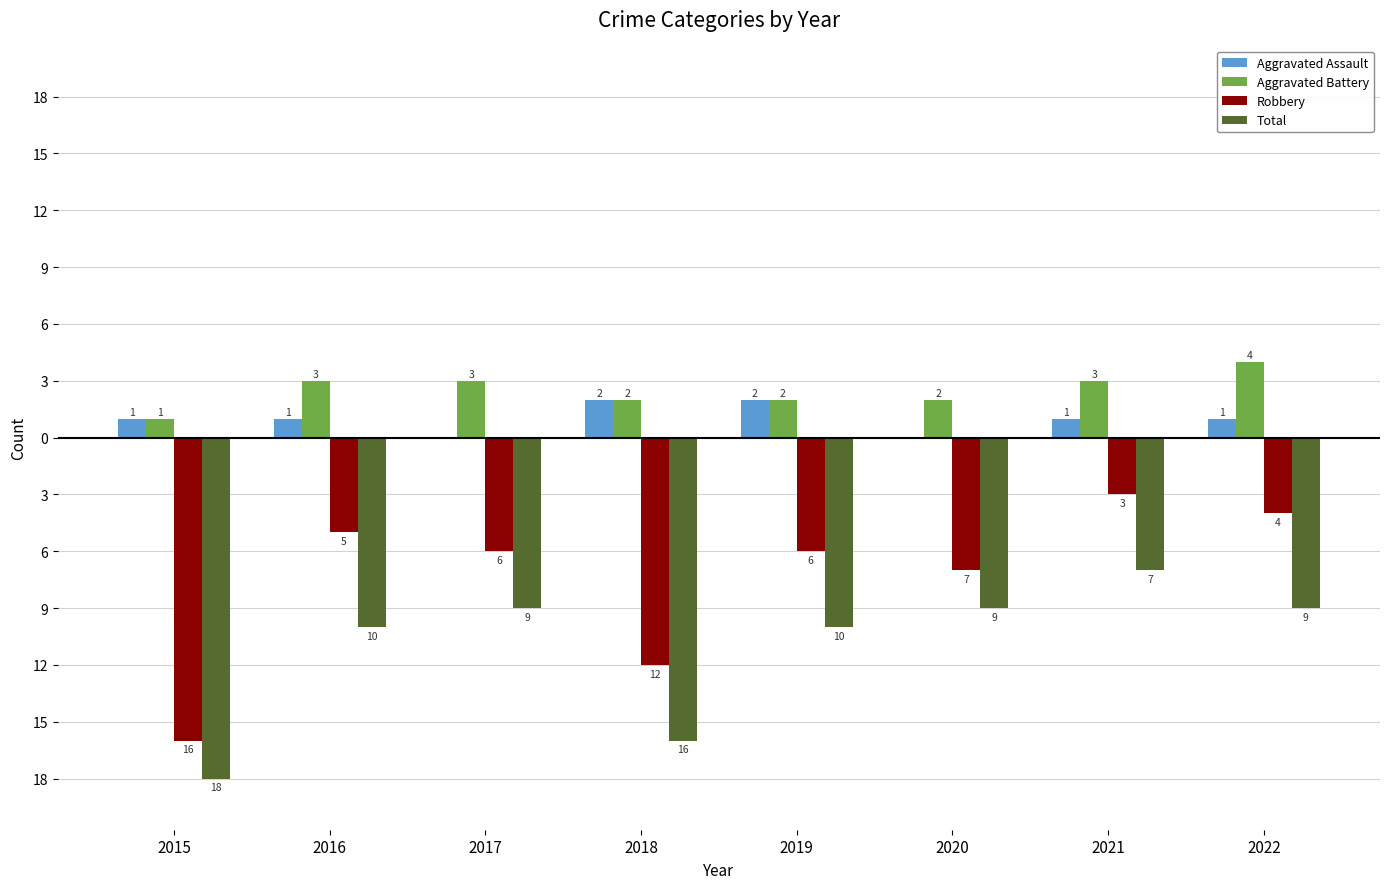

What are all the series names shown in the legend?

Aggravated Assault, Aggravated Battery, Robbery, Total